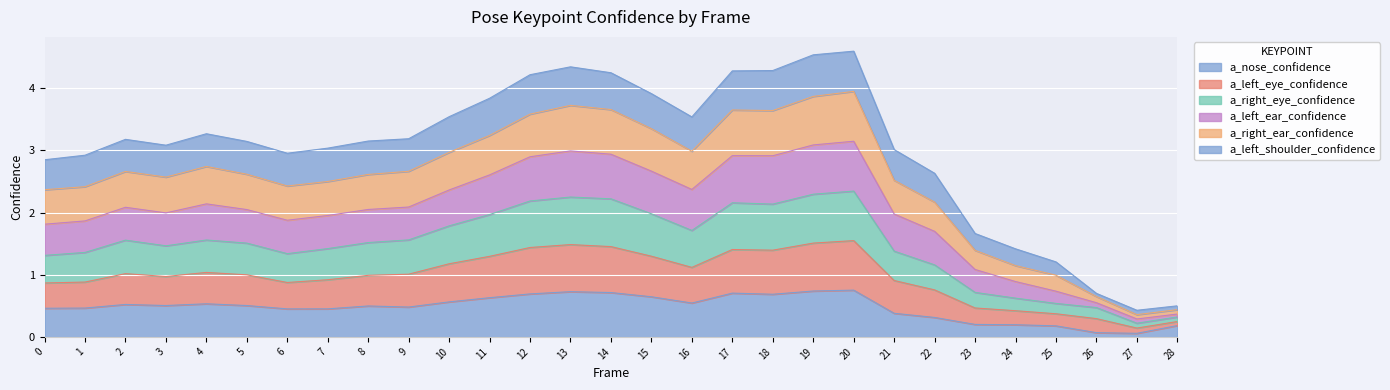

At which category is the sum across all series the highest?

20